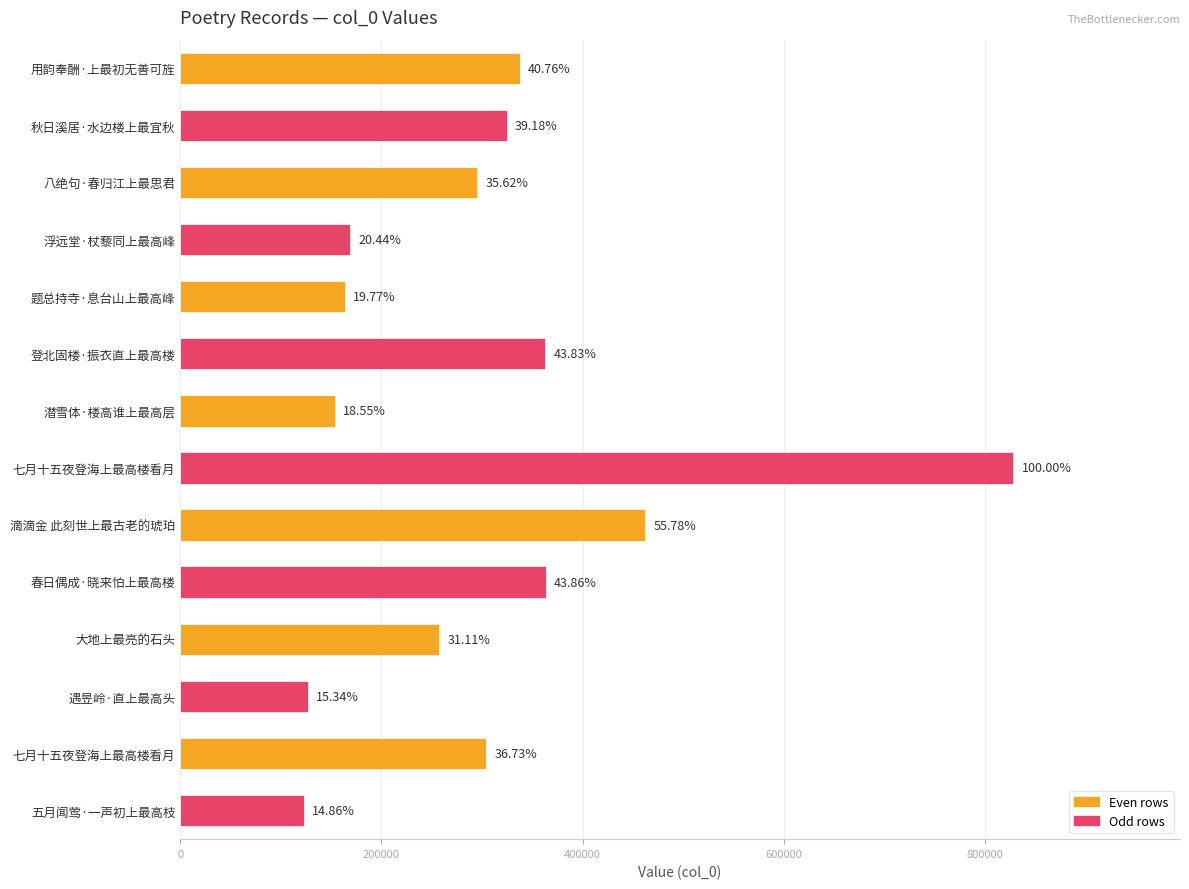

How many bars are there in total?

14